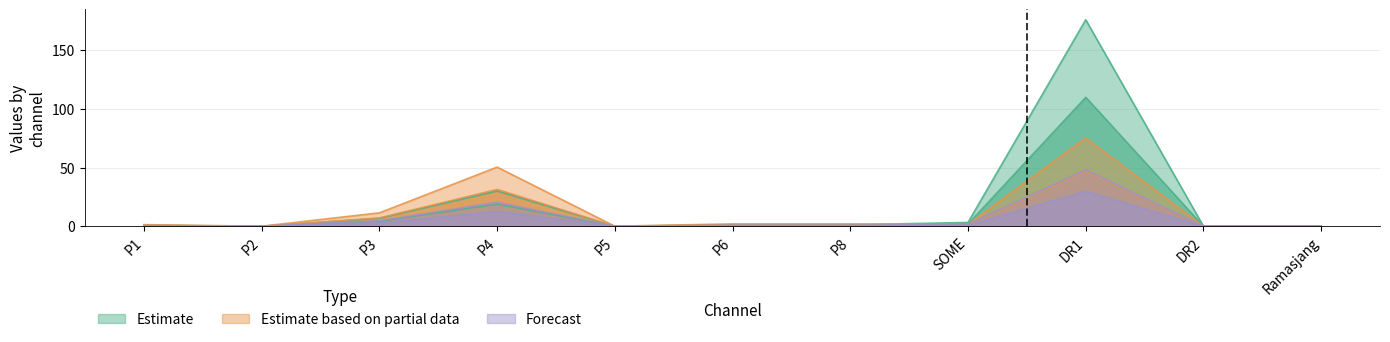

How many lines are shown in the chart?

3